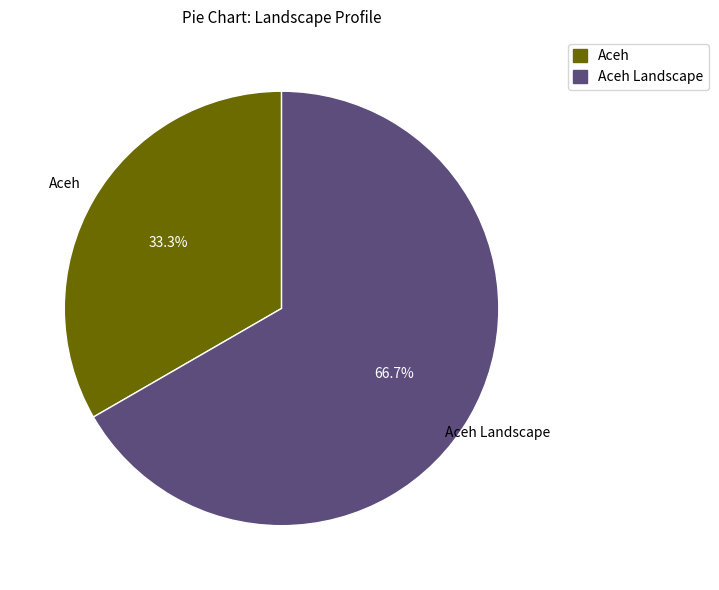

Is it true that Aceh is 43% of the pie?

False